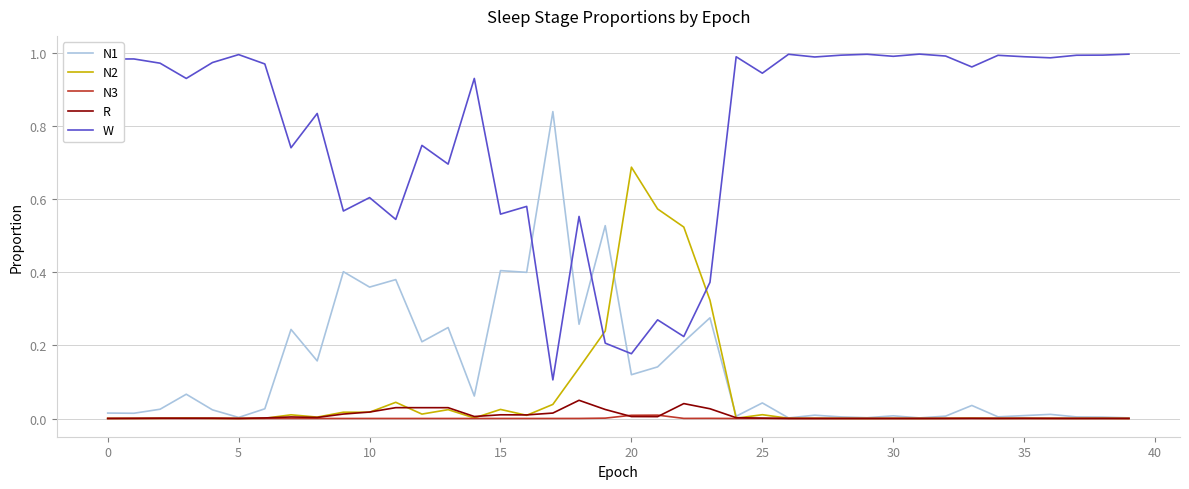

True or false: N3 and W intersect in this chart.

False